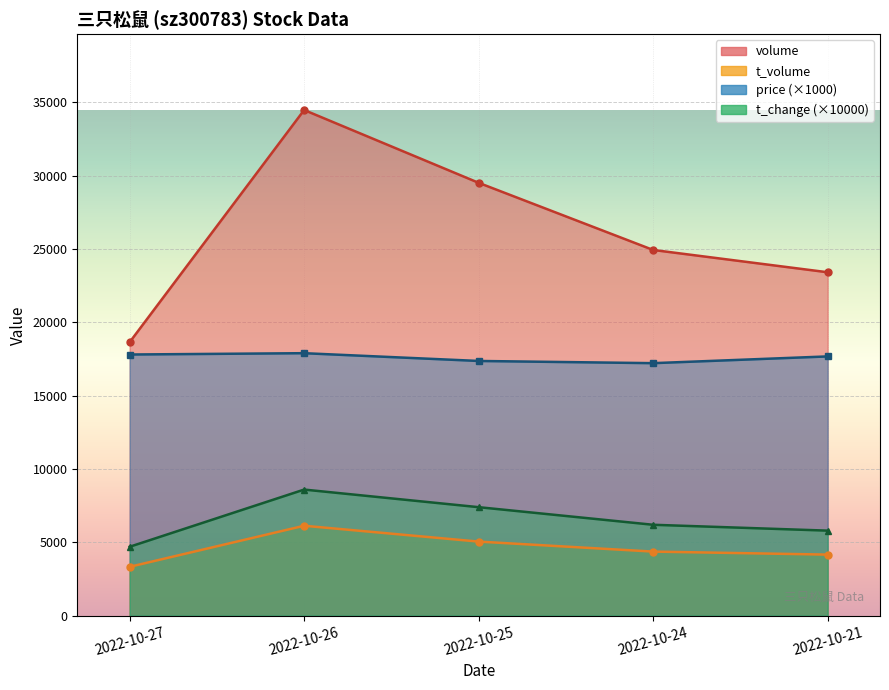

Reading left to right, list all the values displayed in this chart.

price: 17810	17900	17370	17220	17680
volume: 18649	34482	29518	24939	23419
t_volume: 3333	6133	5053	4371	4165
t_change: 4700	8600	7400	6200	5800